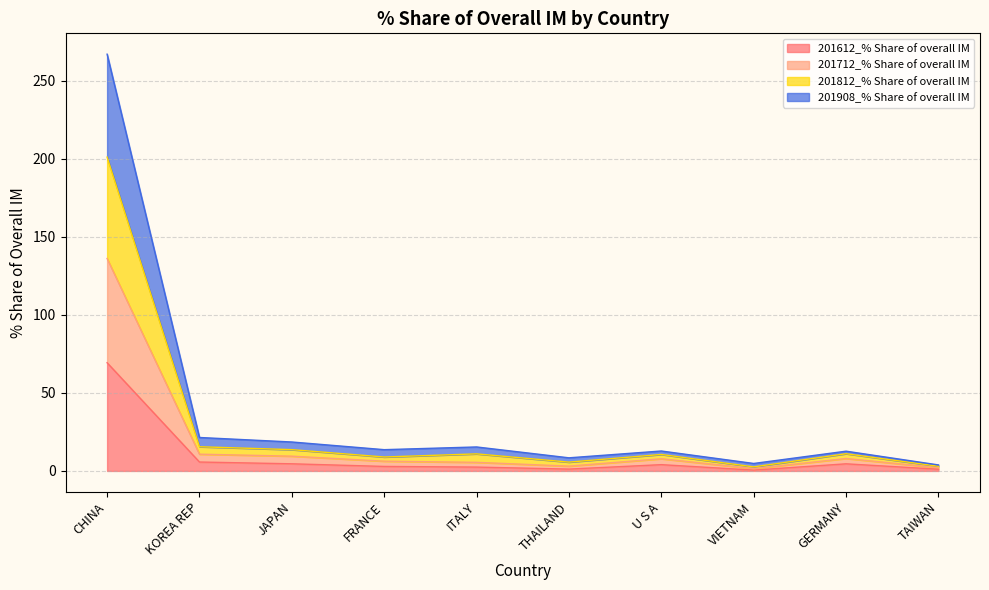

At which category is the sum across all series the highest?

CHINA